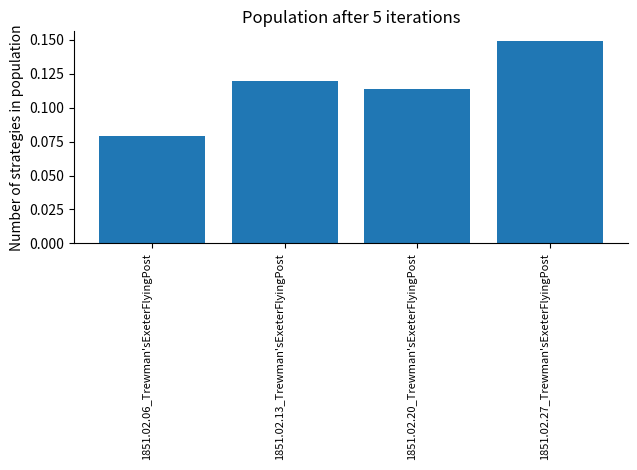

What position from the right is 1851.02.06_Trewman'sExeterFlyingPost?

4